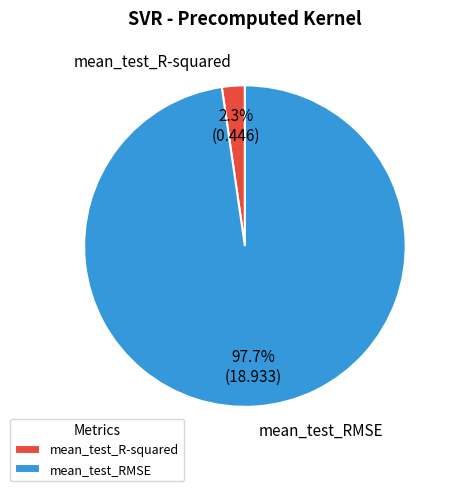

What is the total percentage of mean_test_RMSE and mean_test_R-squared?

100.0%